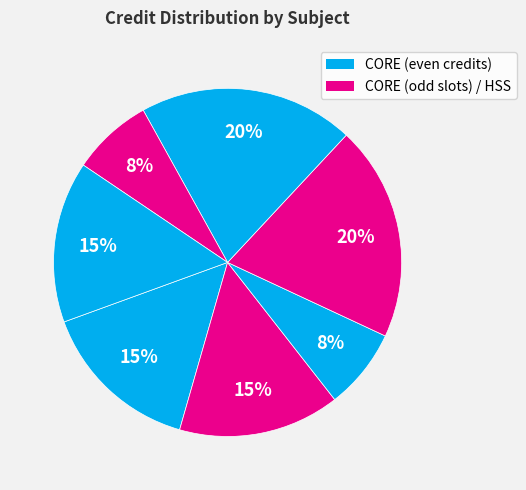

Count the number of slices in the pie.

7